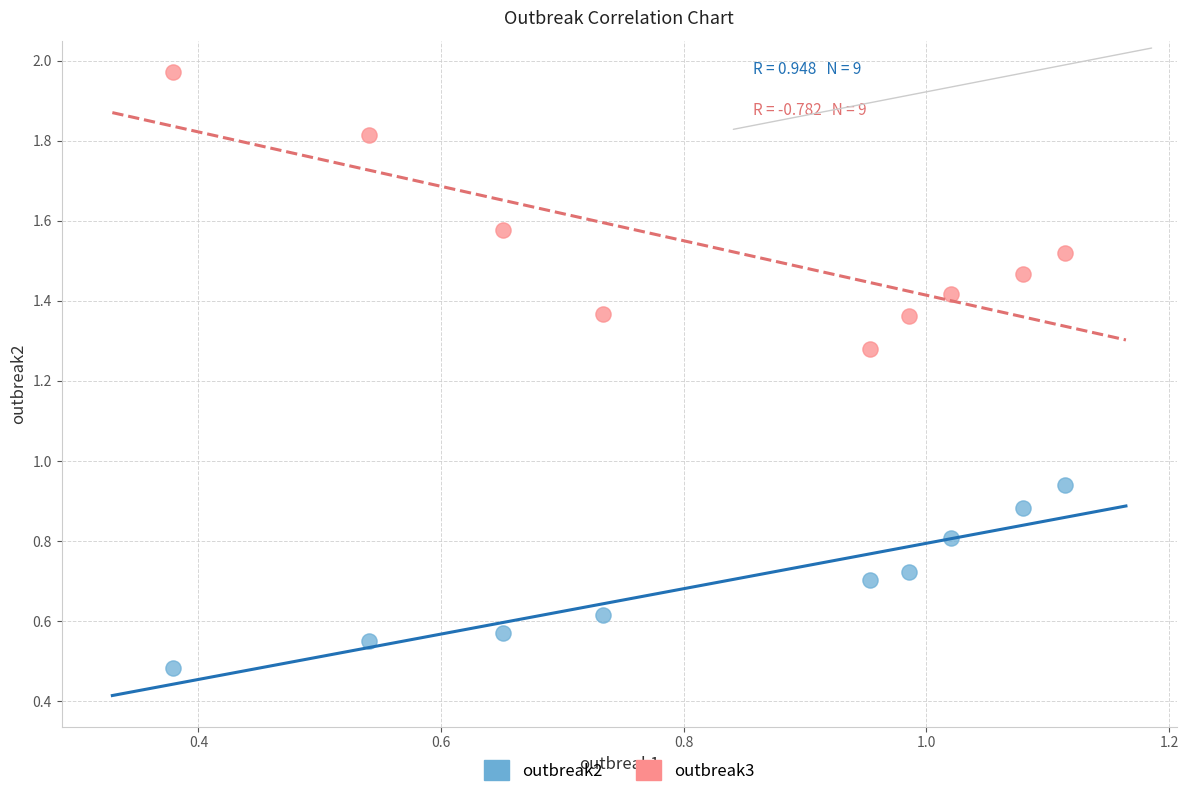

Which series contains the lowest Y value?

outbreak2